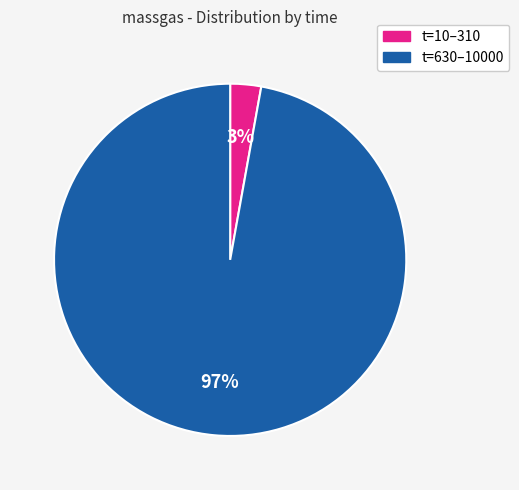

Is there any slice that represents more than half of the pie?

Yes